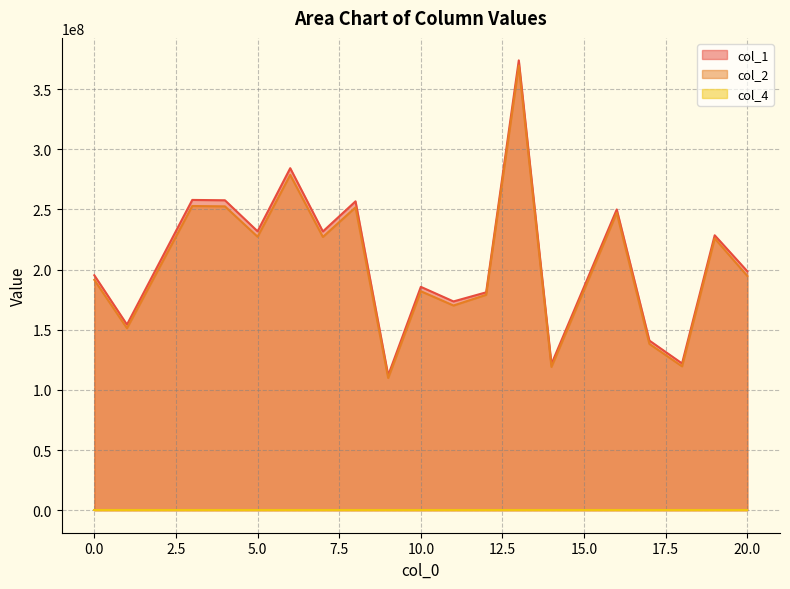

List the labels in order of col_2 value, largest first.

13, 6, 3, 4, 8, 16, 5, 7, 19, 20, 0, 10, 12, 11, 1, 17, 18, 14, 9